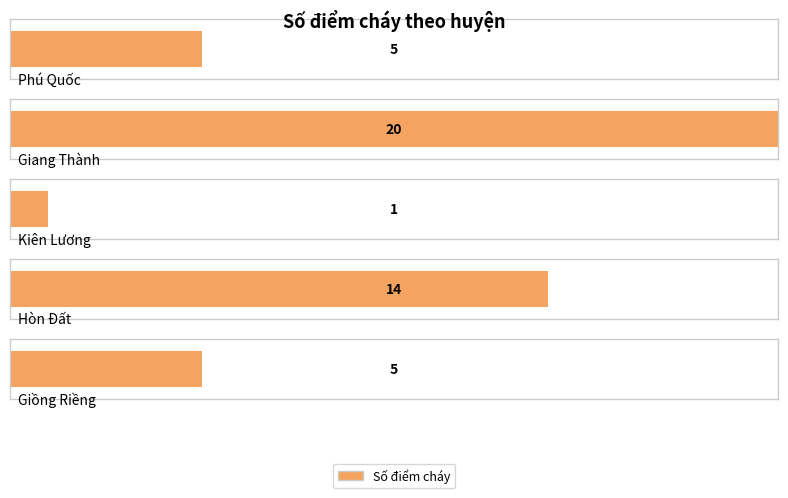

Does the chart contain stacked bars?

No